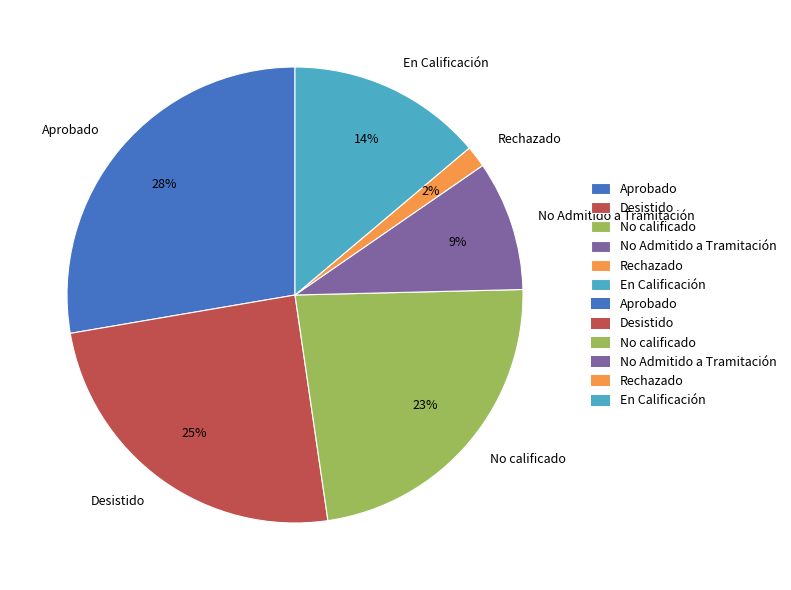

What is the smallest slice in the pie chart?

Rechazado